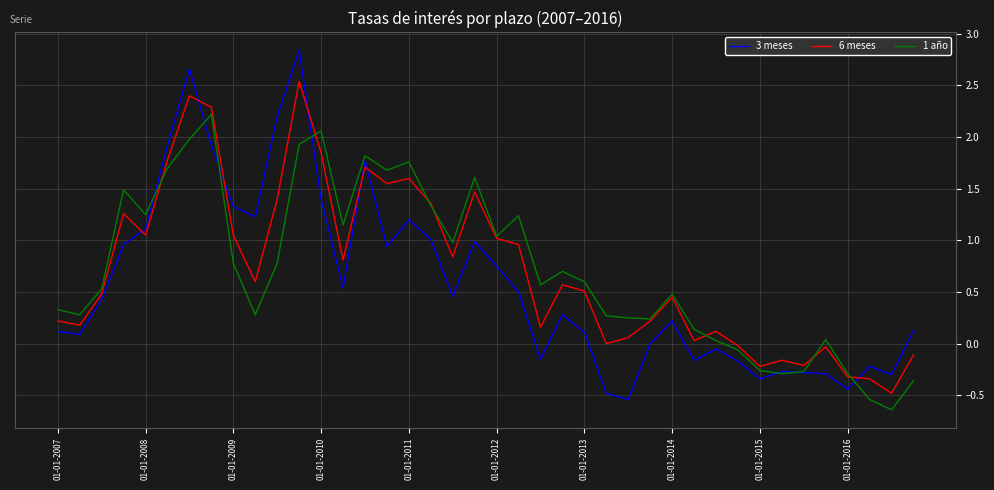

Which series has the widest spread of values?

3 meses